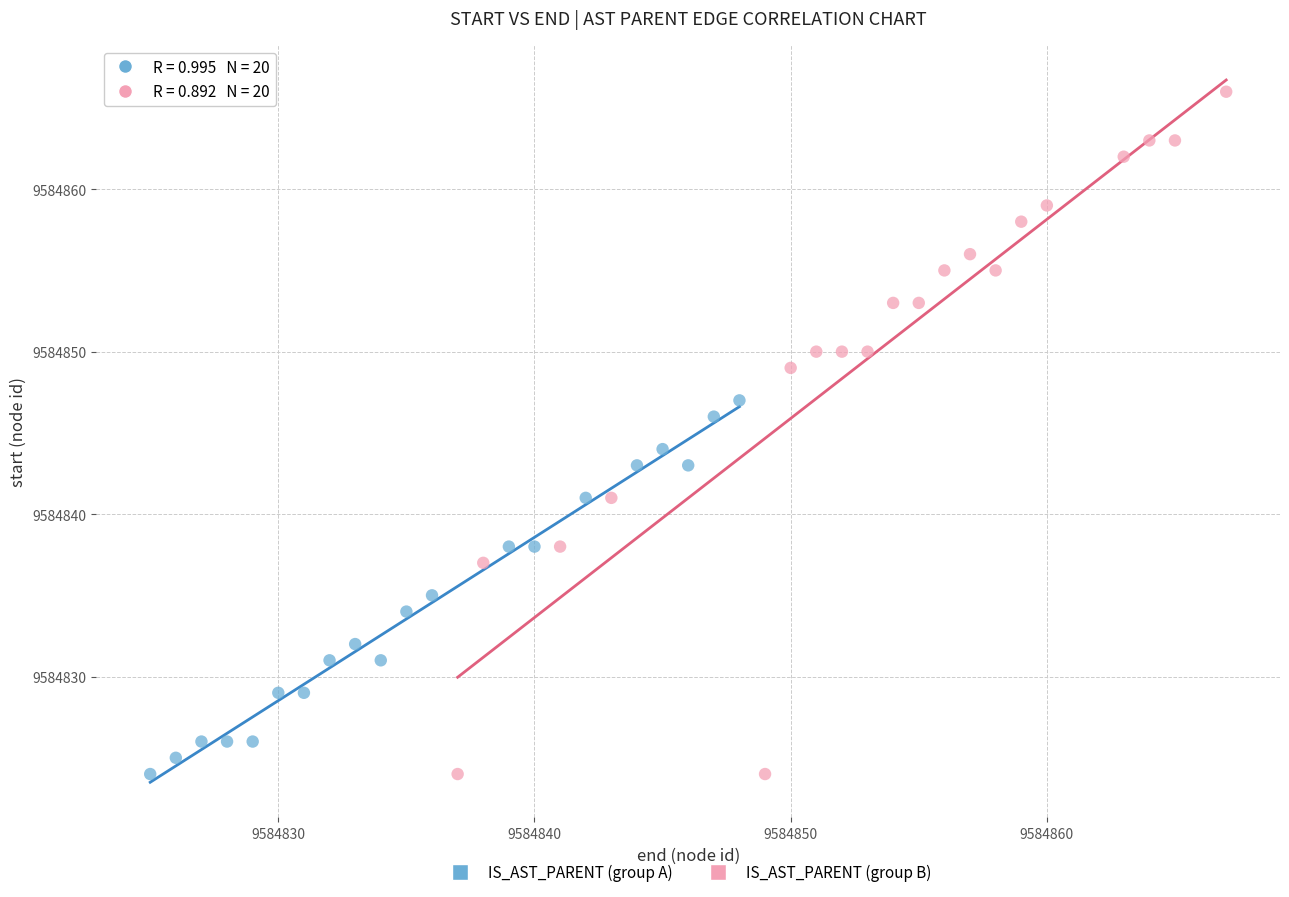

Which series contains the highest Y value?

IS_AST_PARENT (group B)